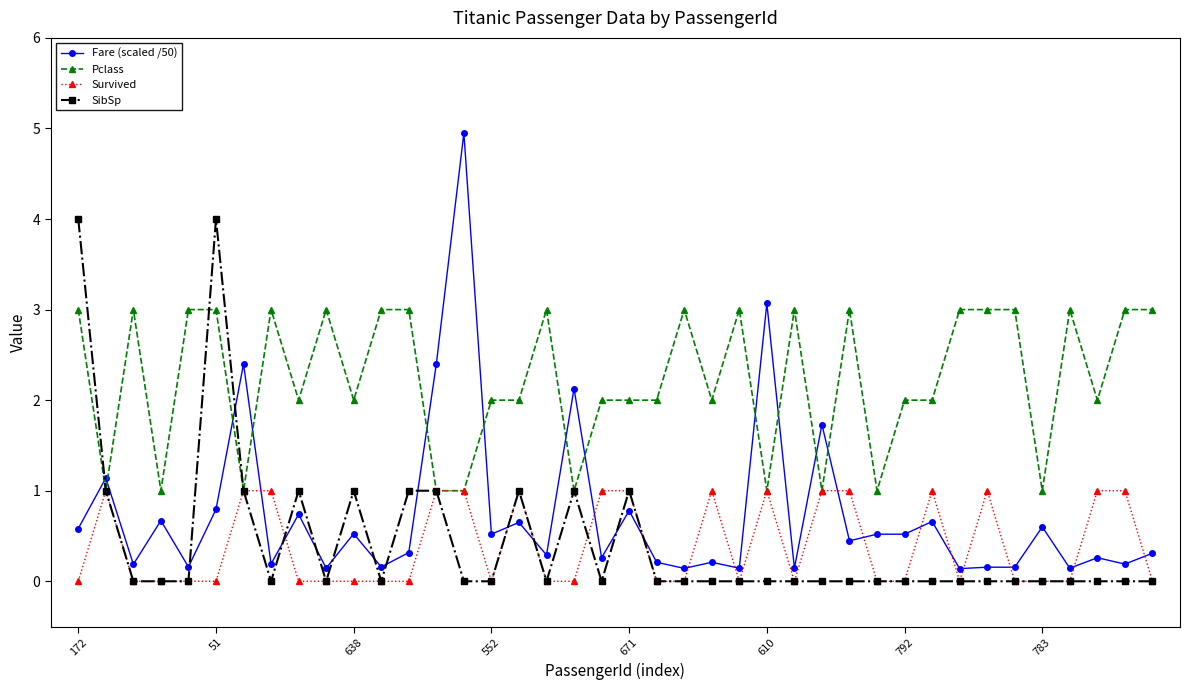

Rank the series by their maximum value, from lowest to highest.

Survived, Pclass, SibSp, Fare (scaled /50)